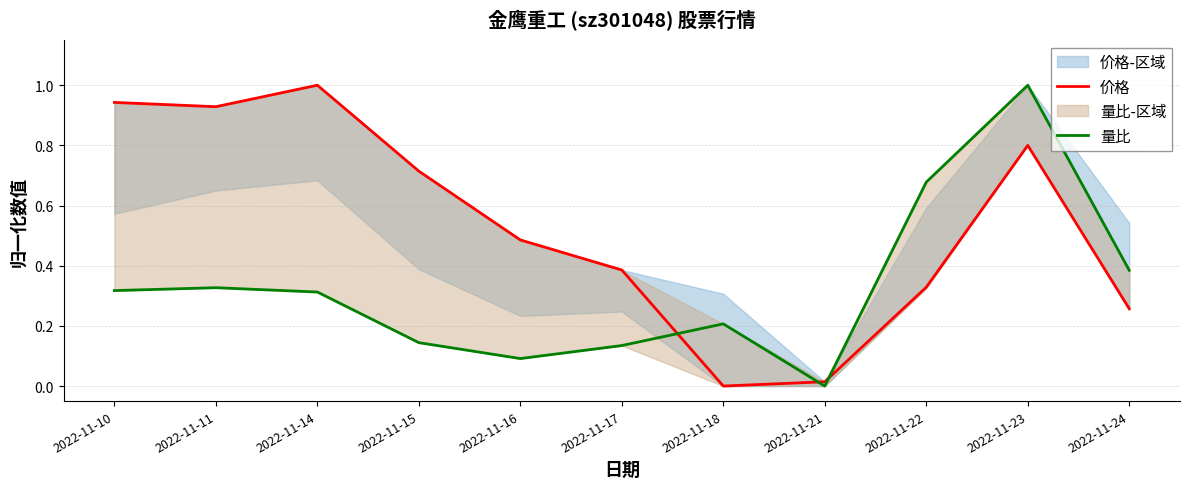

The 量比 series shows 0.3 at 2022-11-14. True or false?

True